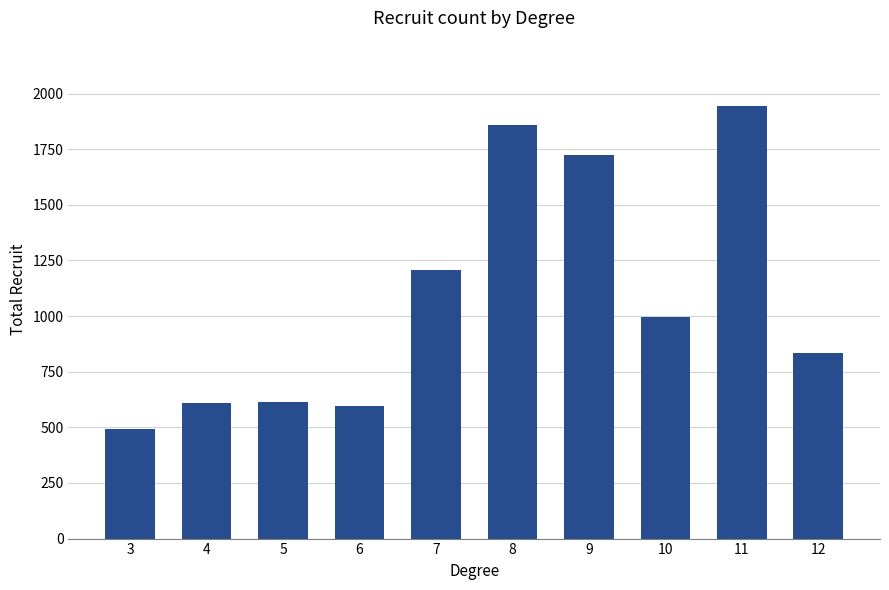

What is the difference between the values at 8 and 6?

1259